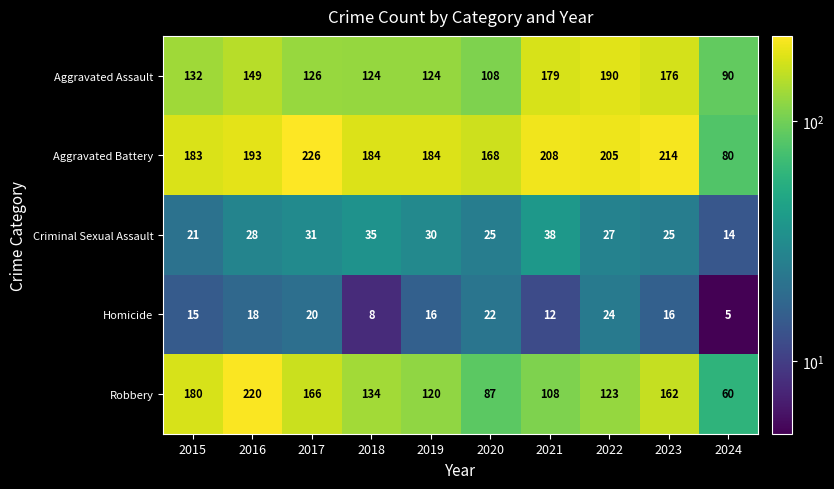

What is the sum of the Homicide values at 2018 and 2019?

24